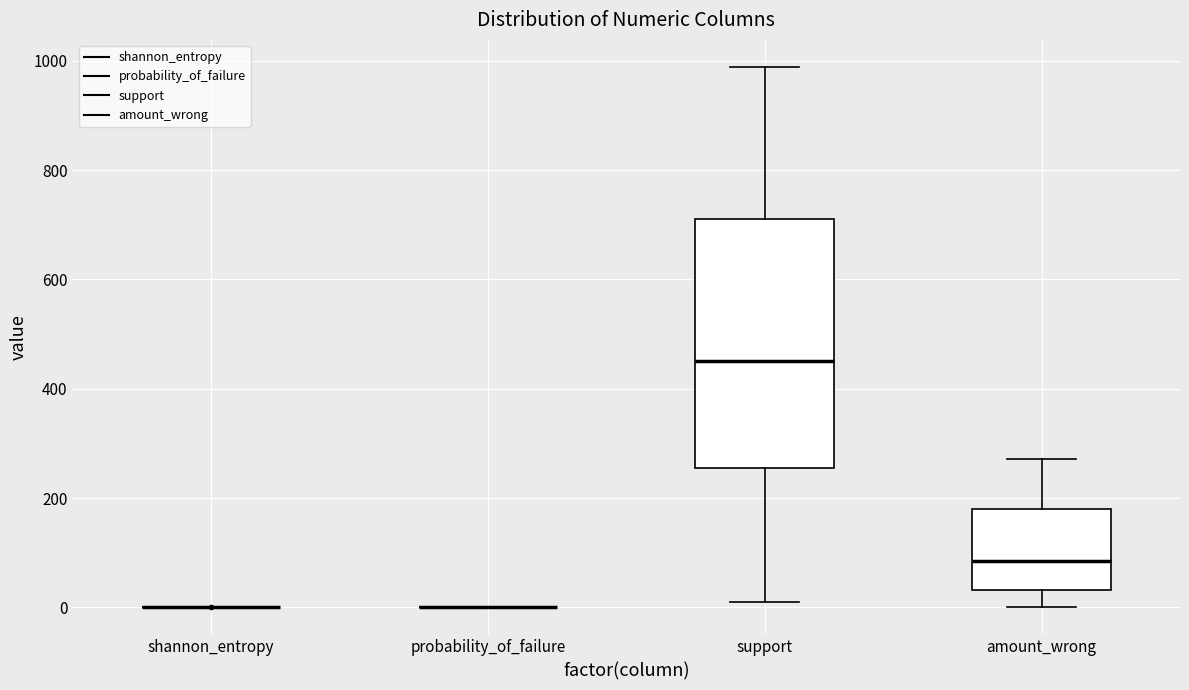

Reading left to right, read every box against the y-axis: the position of its median line, the range the box covers, and the ends of its whiskers. The values are not printed on the chart, so give them approximately, as read against the axis.

shannon_entropy: box collapsed to a line at 0, whiskers 0 to 0
probability_of_failure: box collapsed to a line at 0, whiskers 0 to 0
support: median 460, box 260 to 720, whiskers 20 to 980
amount_wrong: median 80, box 40 to 180, whiskers 0 to 280